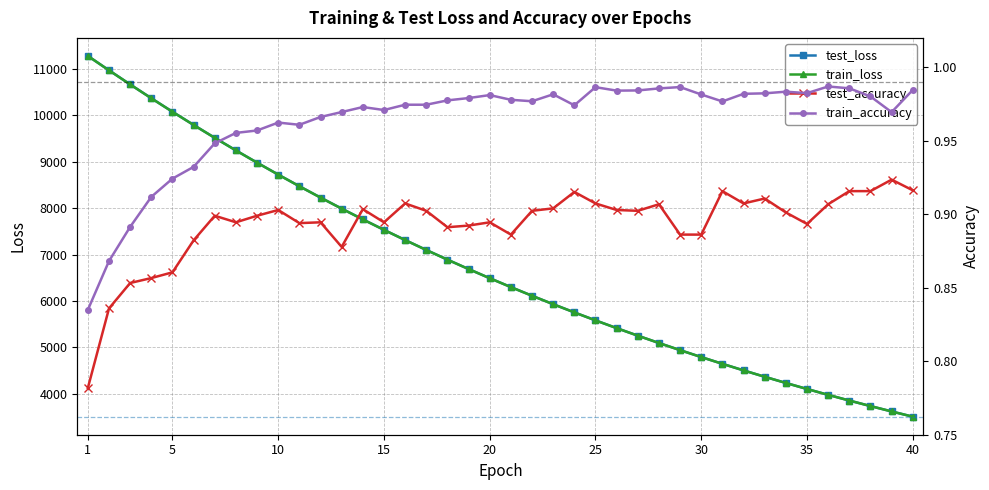

What is the maximum value for test_loss?

11284.0